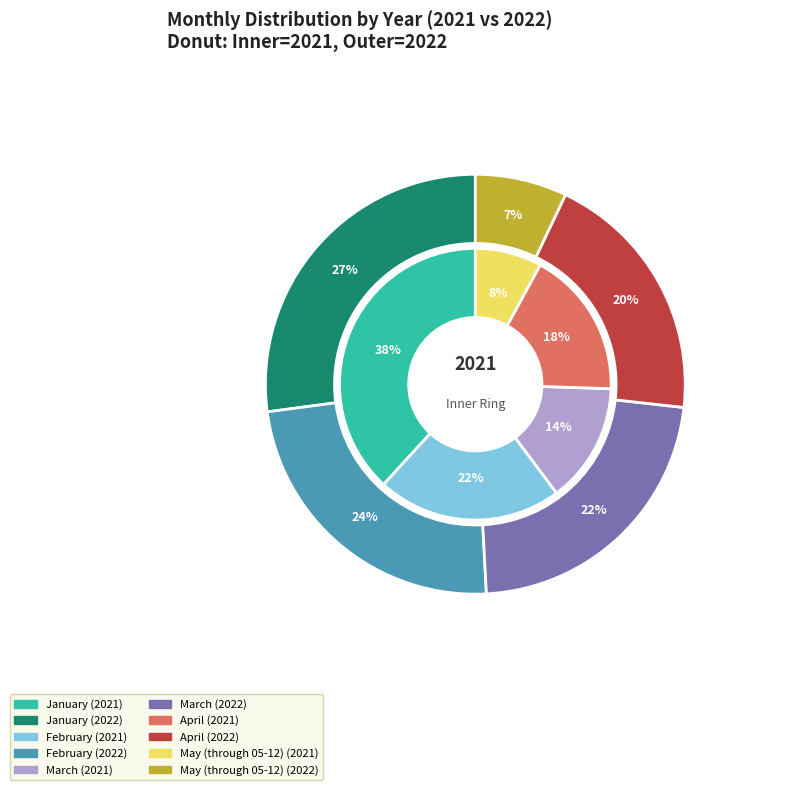

To the nearest percent, what is the average slice percentage?

20%